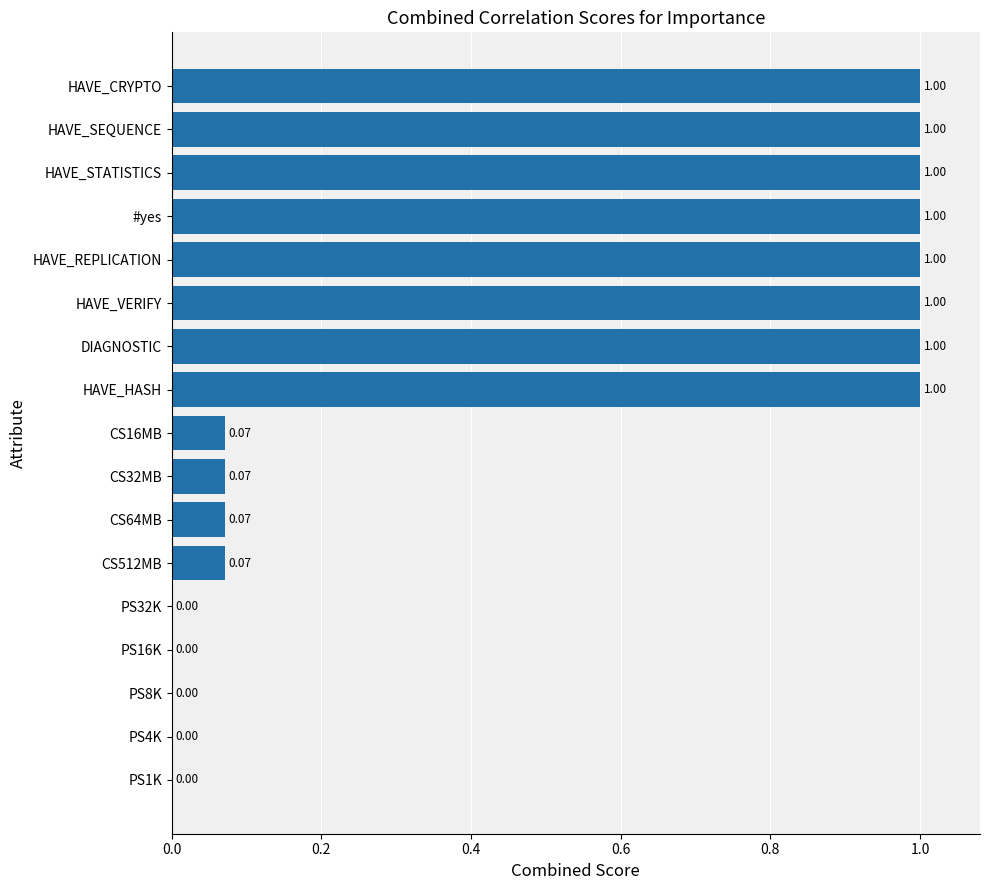

What is the sum of the values at PS16K and HAVE_HASH?

1.0